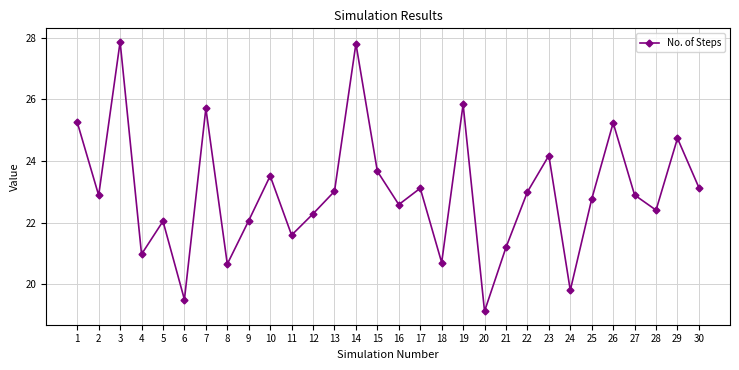

At which category does the data reach its first local peak?

3